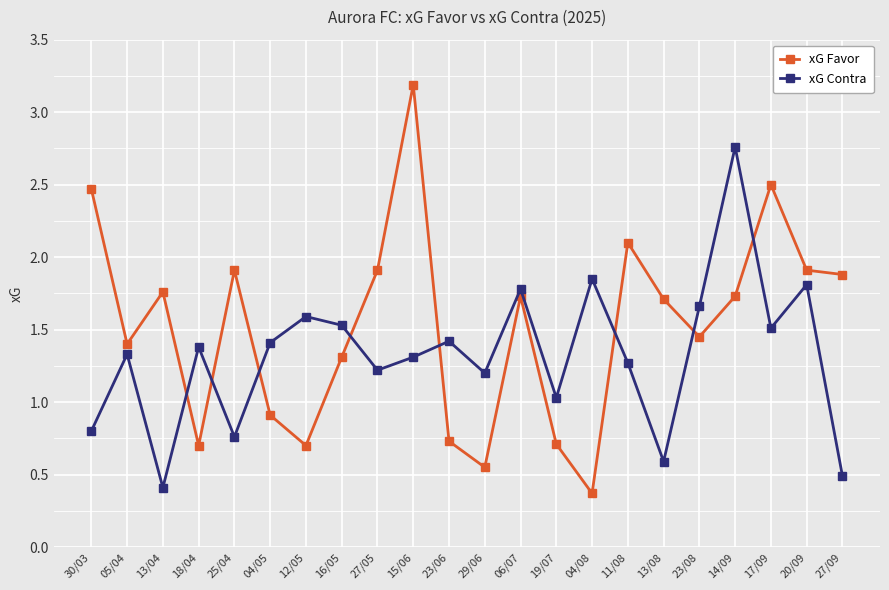

What is the difference between the maximum and second lowest values in the xG Contra series?

2.3